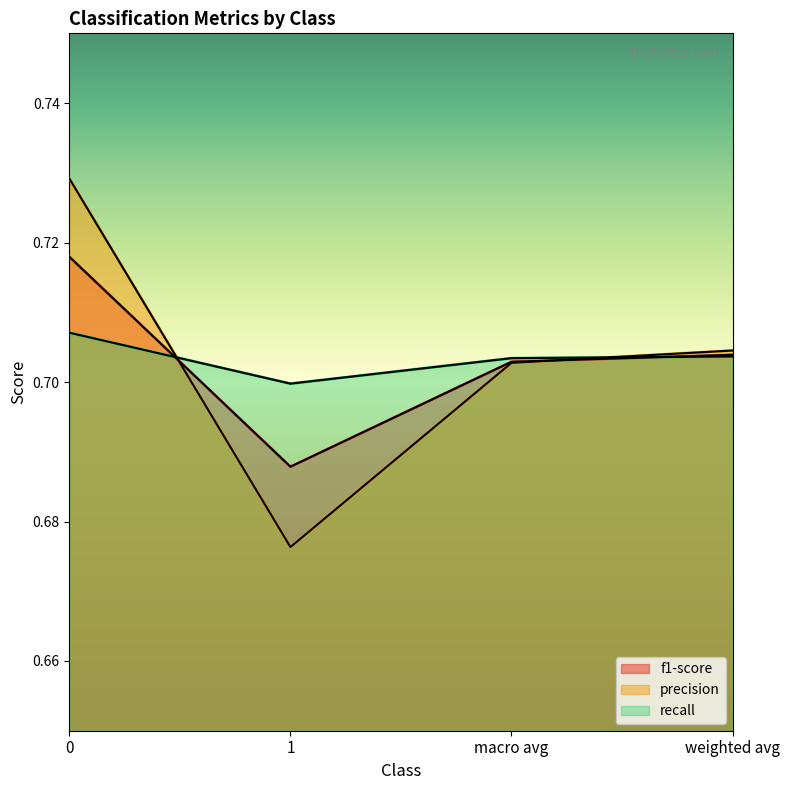

At macro avg, list the series in order from largest to smallest.

recall, f1-score, precision